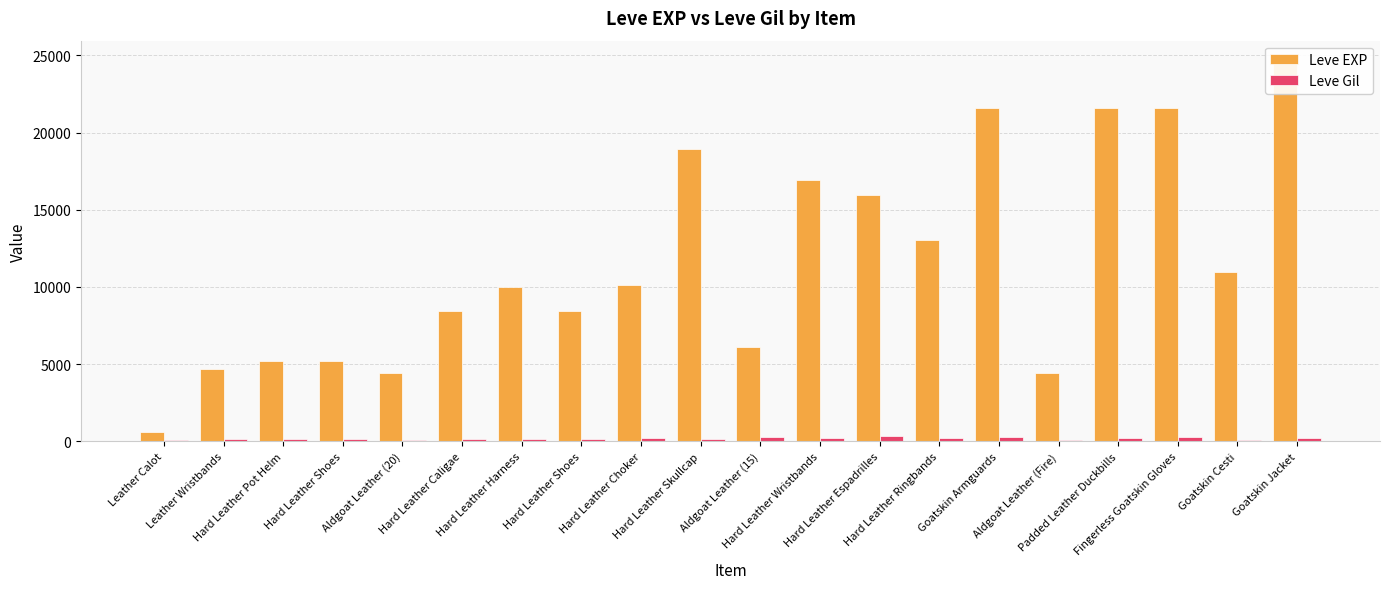

Which has a higher value, Fingerless Goatskin Gloves or Hard Leather Shoes?

Fingerless Goatskin Gloves